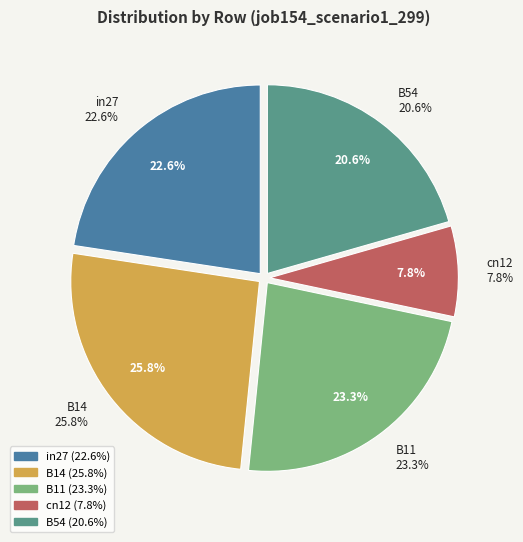

To the nearest percent, what is the difference between the largest and smallest slice percentages?

18%